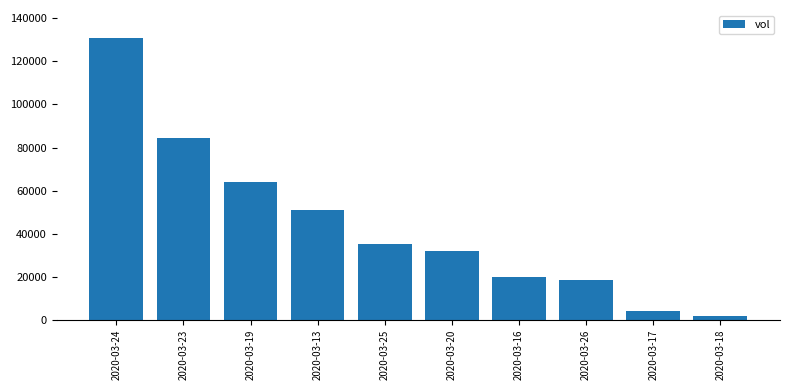

Rank the categories by value from lowest to highest.

2020-03-18, 2020-03-17, 2020-03-26, 2020-03-16, 2020-03-20, 2020-03-25, 2020-03-13, 2020-03-19, 2020-03-23, 2020-03-24